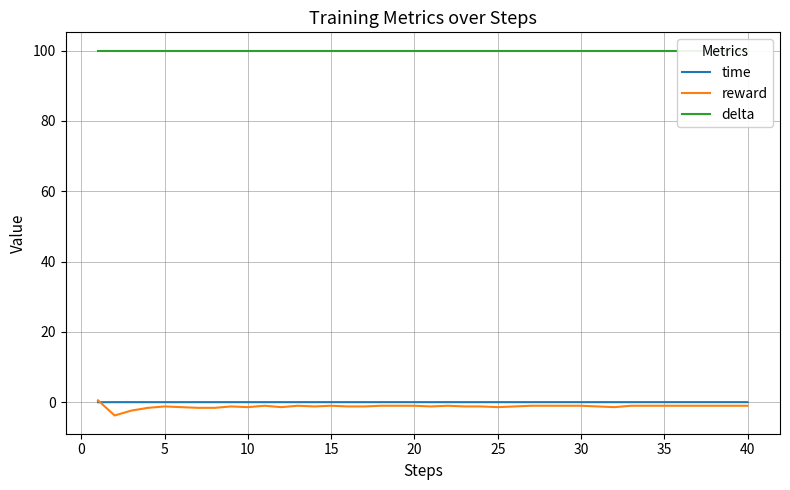

Reading right to left, what are all the values shown in this chart?

time: 0.0	0.0	0.0	0.0	0.0	0.0	0.0	0.0	0.0	0.0	0.0	0.0	0.0	0.0	0.0	0.0	0.0	0.0	0.0	0.0	0.0	0.0	0.0	0.0	0.0	0.0	0.0	0.0	0.0	0.0	0.0	0.0	0.0	0.0	0.0	0.0	0.0	0.0	0.0	0.0
reward: -1.0	-1.0	-1.0	-1.0	-1.0	-1.0	-1.0	-1.0	-1.4	-1.2	-1.0	-1.0	-1.0	-1.0	-1.2	-1.4	-1.2	-1.2	-1.0	-1.2	-1.0	-1.0	-1.0	-1.2	-1.2	-1.0	-1.2	-1.0	-1.4	-1.0	-1.4	-1.2	-1.6	-1.6	-1.4	-1.2	-1.6	-2.4	-3.8	0.5
delta: 100.0	100.0	100.0	100.0	100.0	100.0	100.0	100.0	100.0	100.0	100.0	100.0	100.0	100.0	100.0	100.0	100.0	100.0	100.0	100.0	100.0	100.0	100.0	100.0	100.0	100.0	100.0	100.0	100.0	100.0	100.0	100.0	100.0	100.0	100.0	100.0	100.0	100.0	100.0	100.0